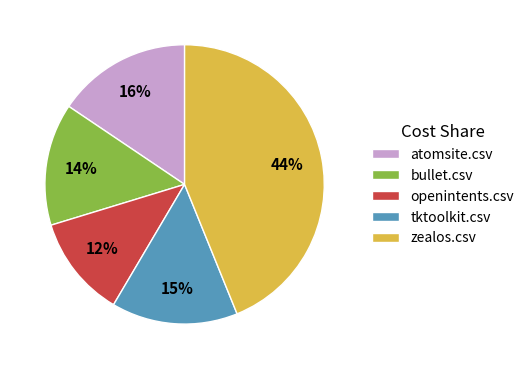

Do bullet.csv and openintents.csv together represent more than half of the pie?

No